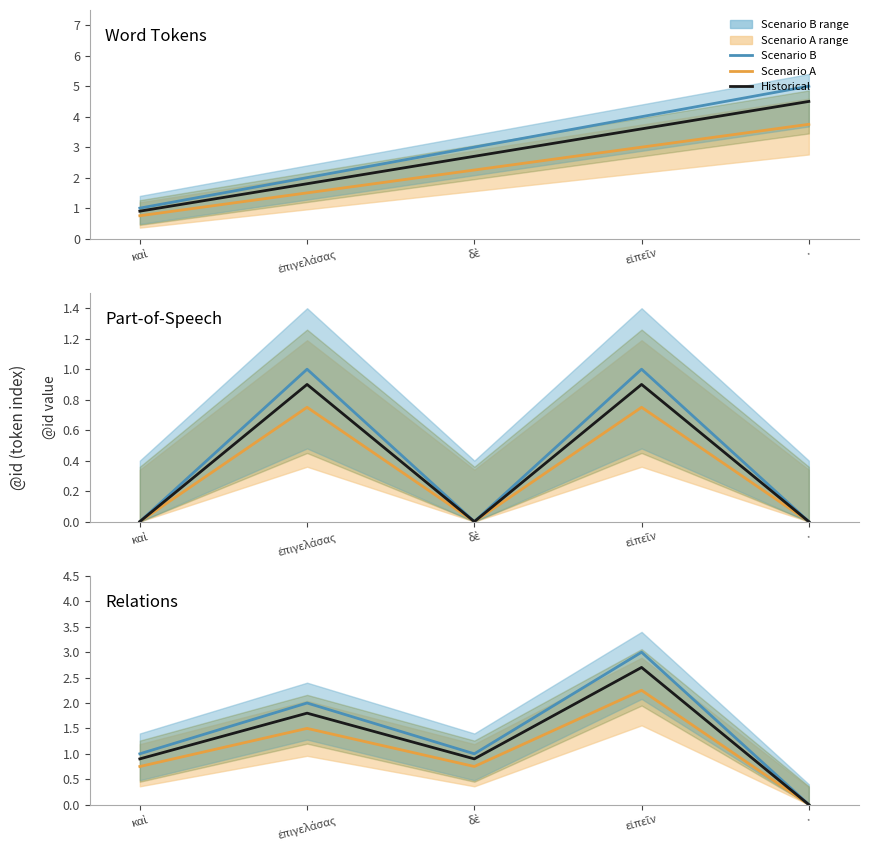

List the series in order of their peak value, lowest first.

Scenario A, Historical, Scenario B